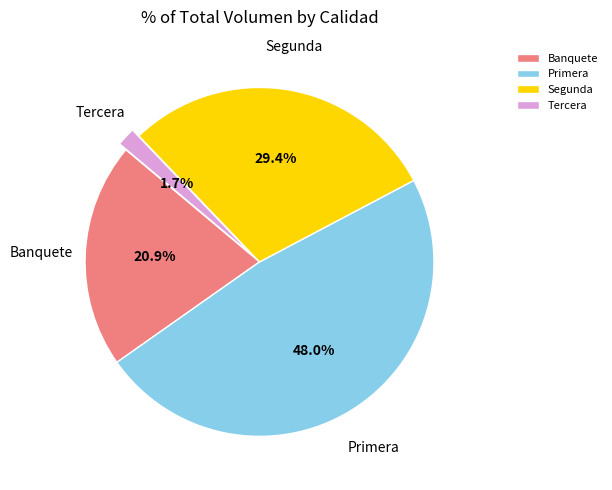

How many slices are in this pie chart?

4